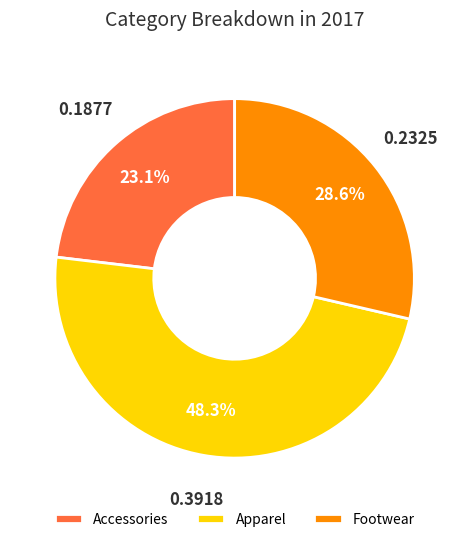

What is the smallest slice in the pie chart?

Accessories